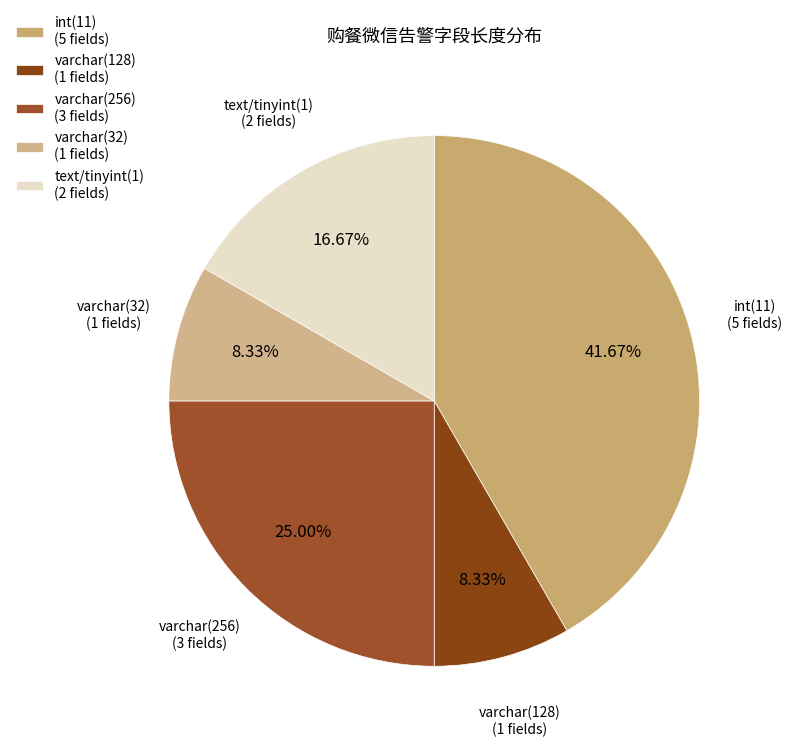

Do int(11) (5 fields) and text/tinyint(1) (2 fields) together represent more than half of the pie?

Yes